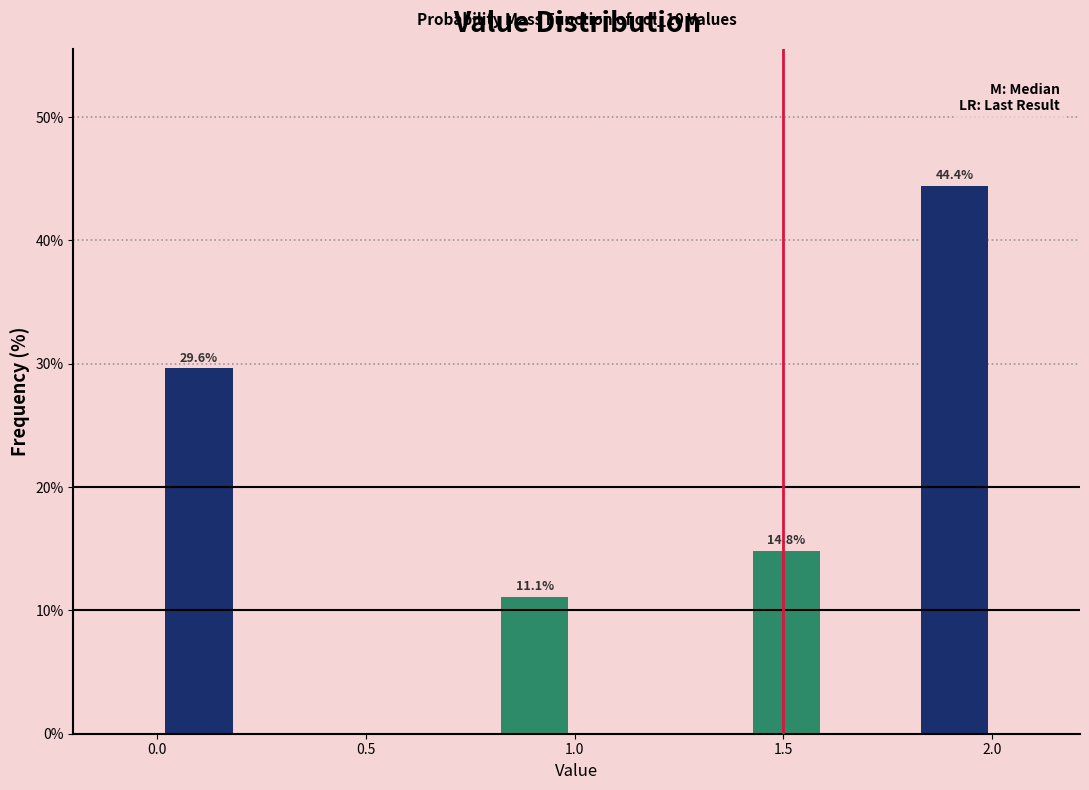

Which range on the x-axis has the tallest bar?

1.8 to 2.0